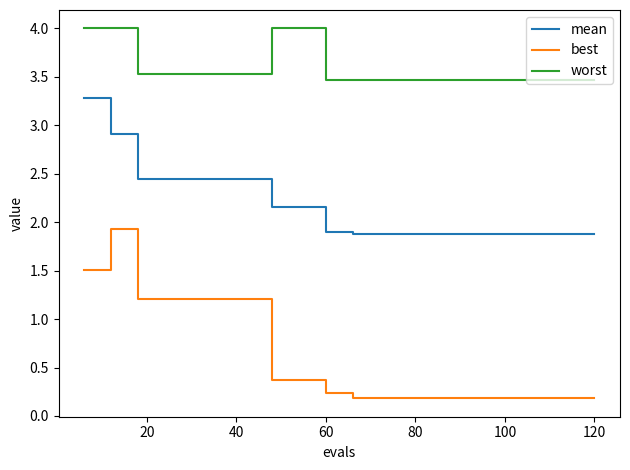

What is the greatest value displayed?

4.0